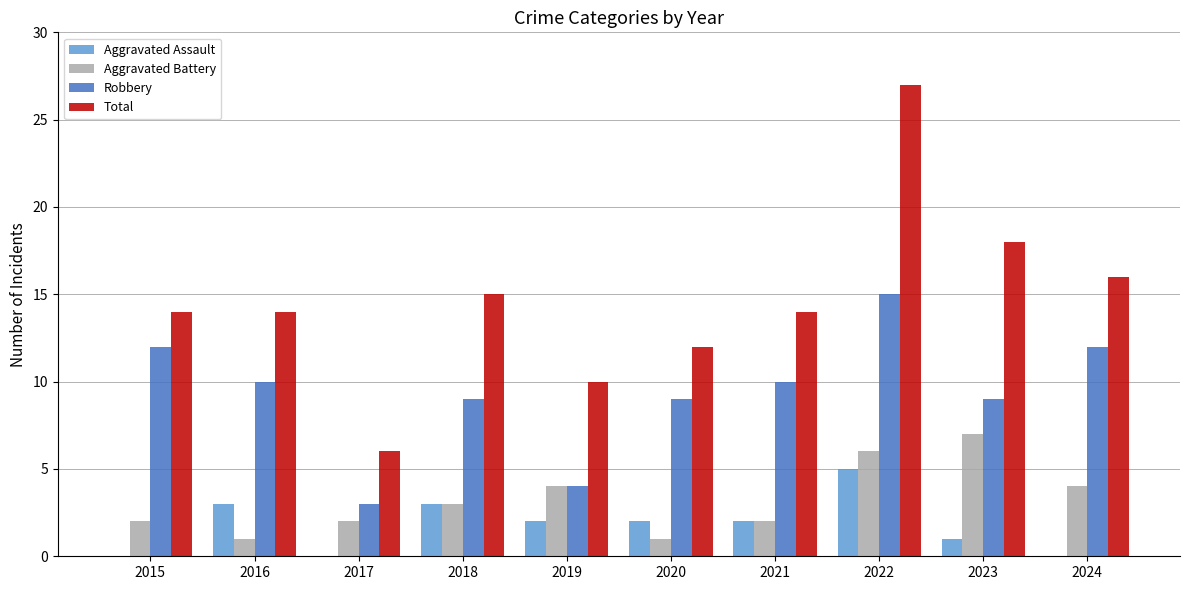

Count the number of data series in this chart.

4